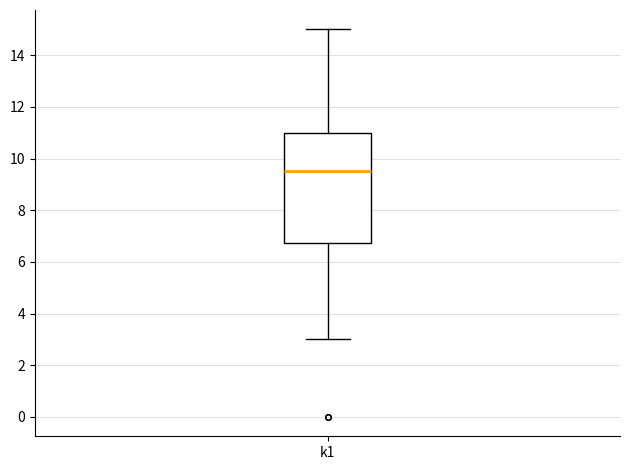

Transcribe this box plot: give where the median line is, the range the box spans, and where the two whiskers end, as read against the y-axis. The values are not printed on the chart, so give them approximately, as read against the axis.

median 9.6, box 6.8 to 11.0, whiskers 3.0 to 15.0